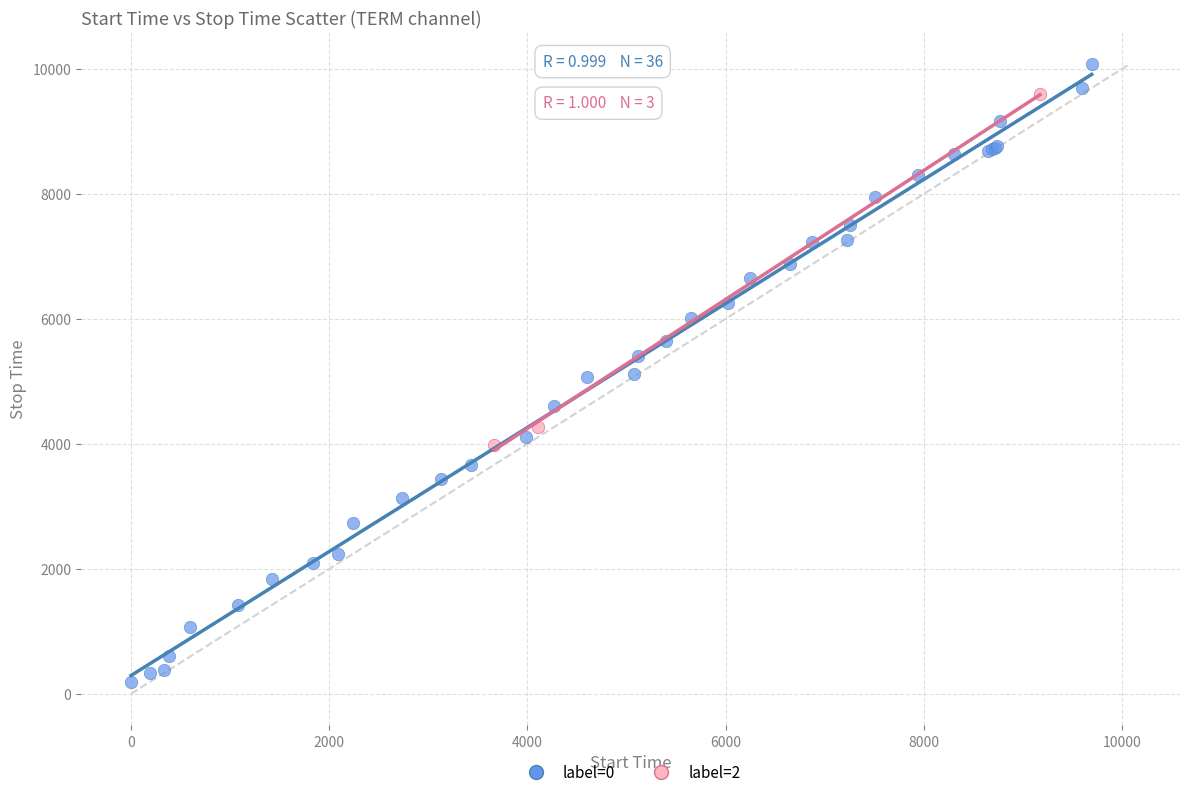

Which series reaches the minimum Y coordinate?

label=0